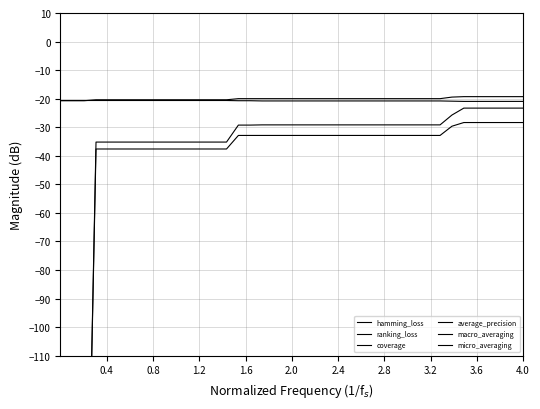

The value of micro_averaging at 2.8 is -52.8. True or false?

False